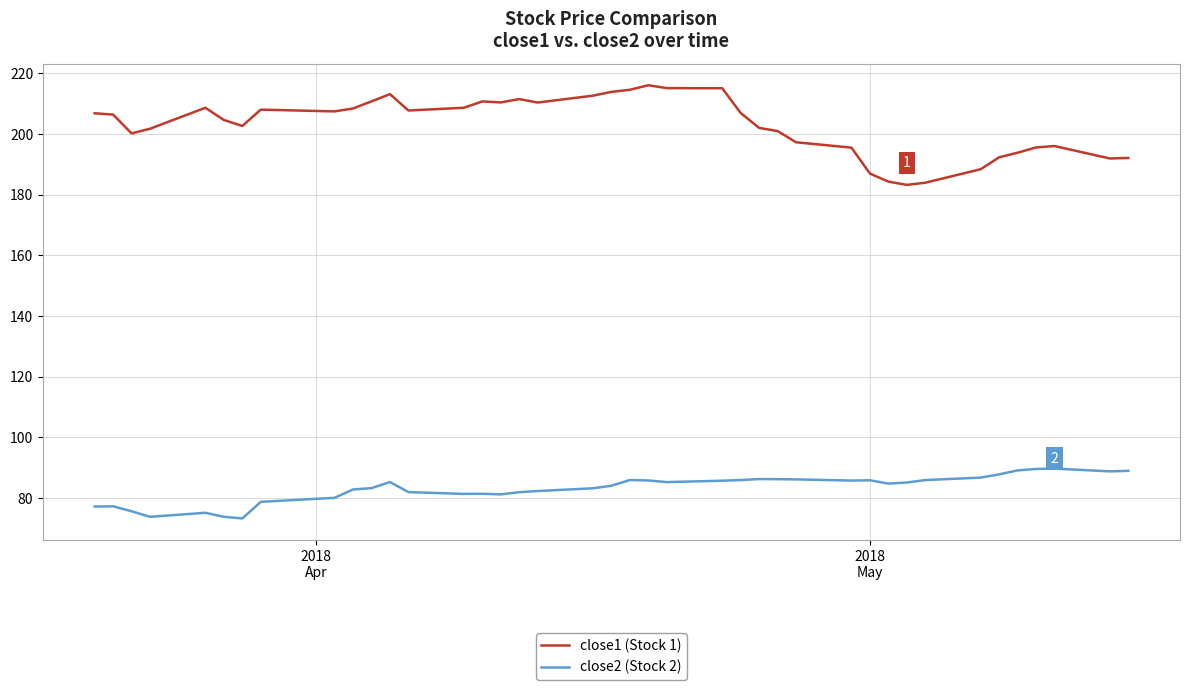

True or false: close2 (Stock 2) and close1 (Stock 1) cross at least once.

False